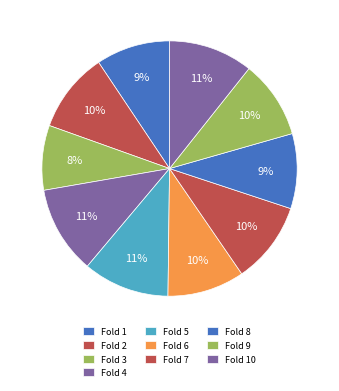

To the nearest percent, what portion does Fold 9 represent?

10%